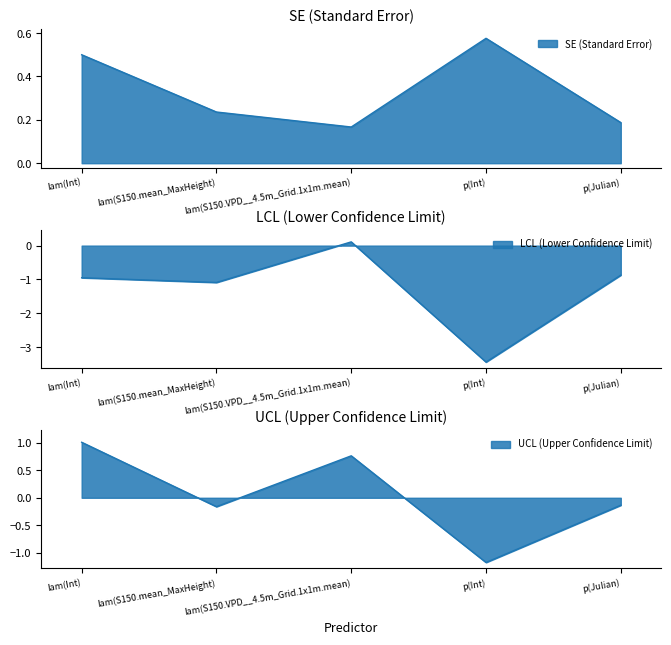

What is the sum of all values?

1.7